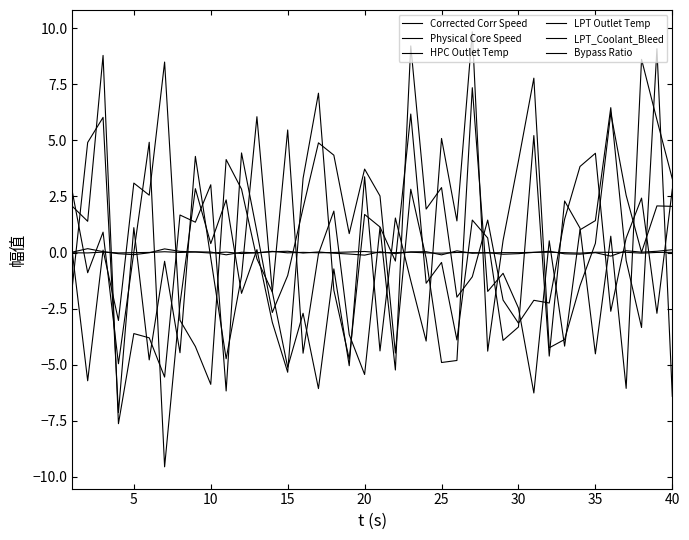

Is this an area chart (filled region under the line)?

No